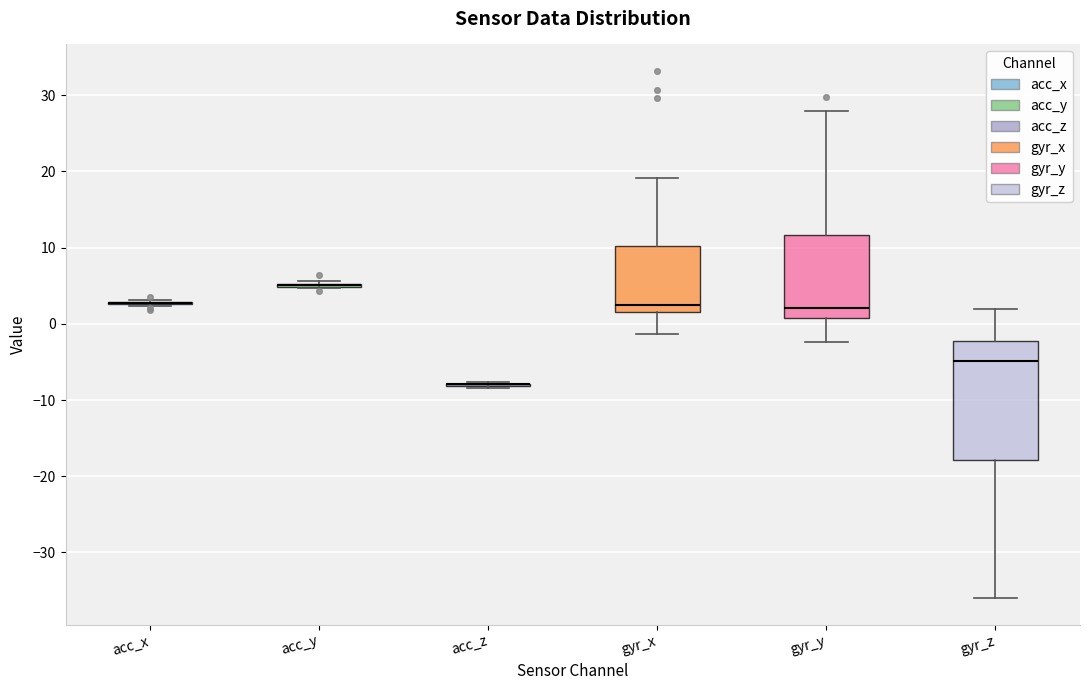

Comparing the boxes themselves (not the whiskers), which one is the tallest?

gyr_z